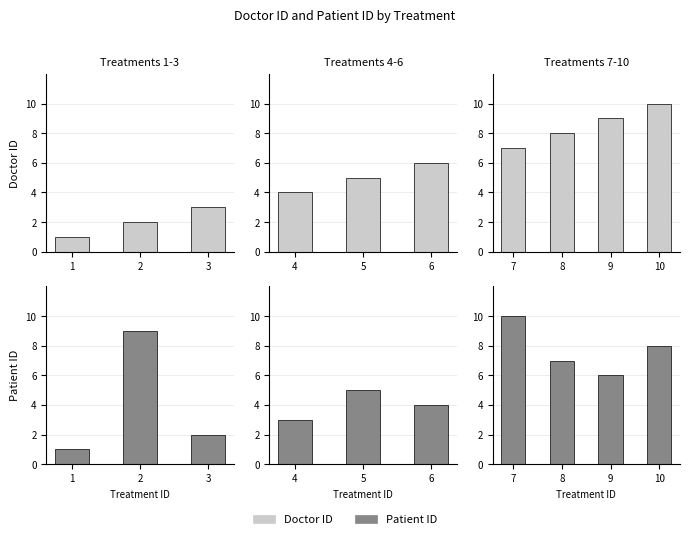

How many bars are there in each group?

2